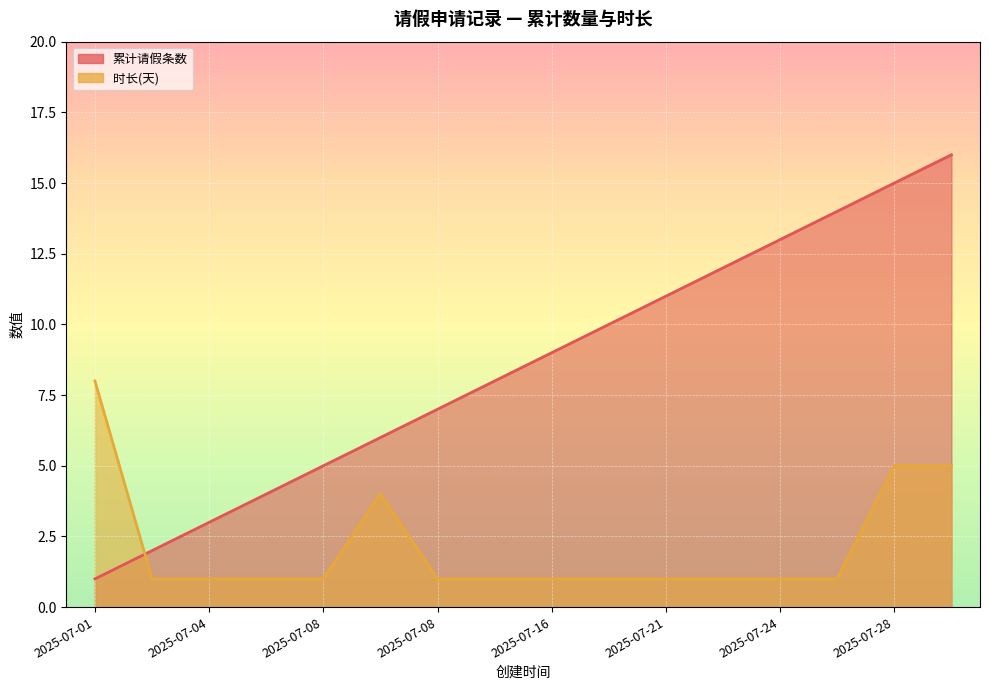

Which series has the largest total across all categories?

累计请假条数